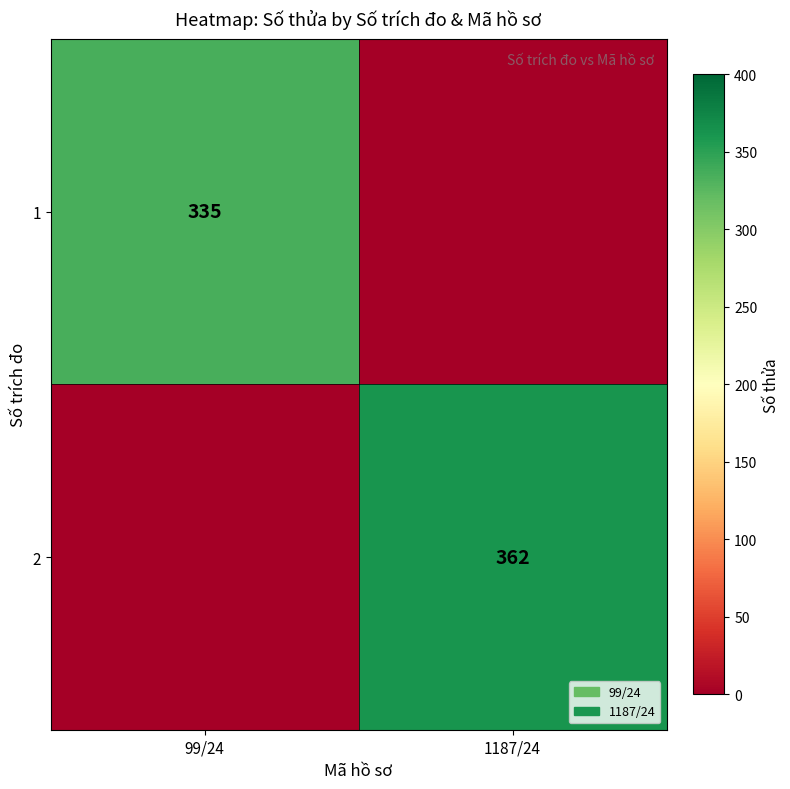

The value of 1 at 99/24 is 116. True or false?

False